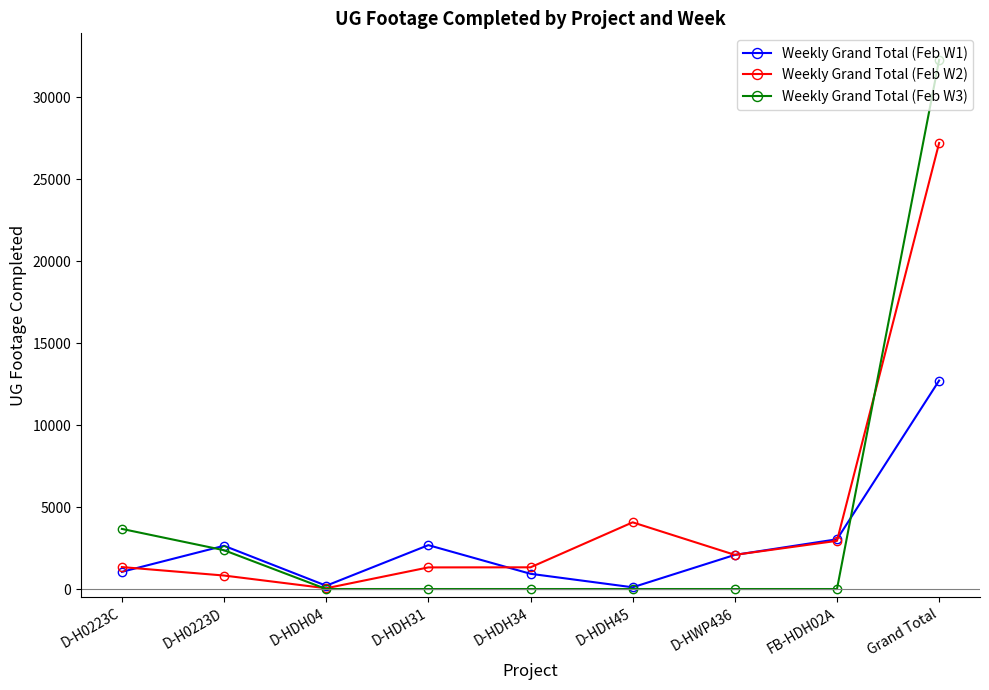

Rank the series at D-HDH31 from highest to lowest value.

Weekly Grand Total (Feb W1), Weekly Grand Total (Feb W2), Weekly Grand Total (Feb W3)